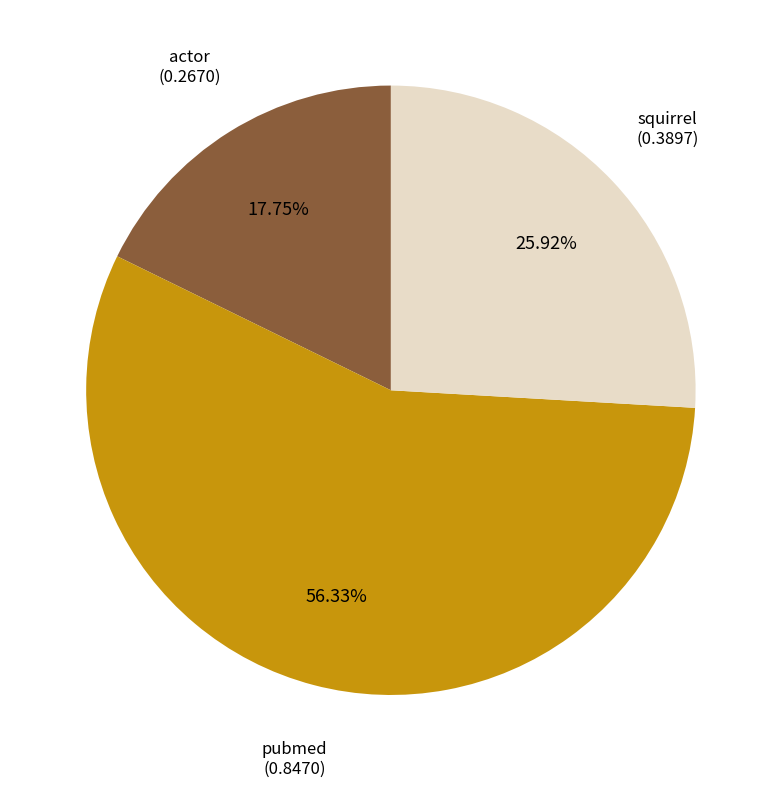

Is there a majority slice in this chart?

Yes